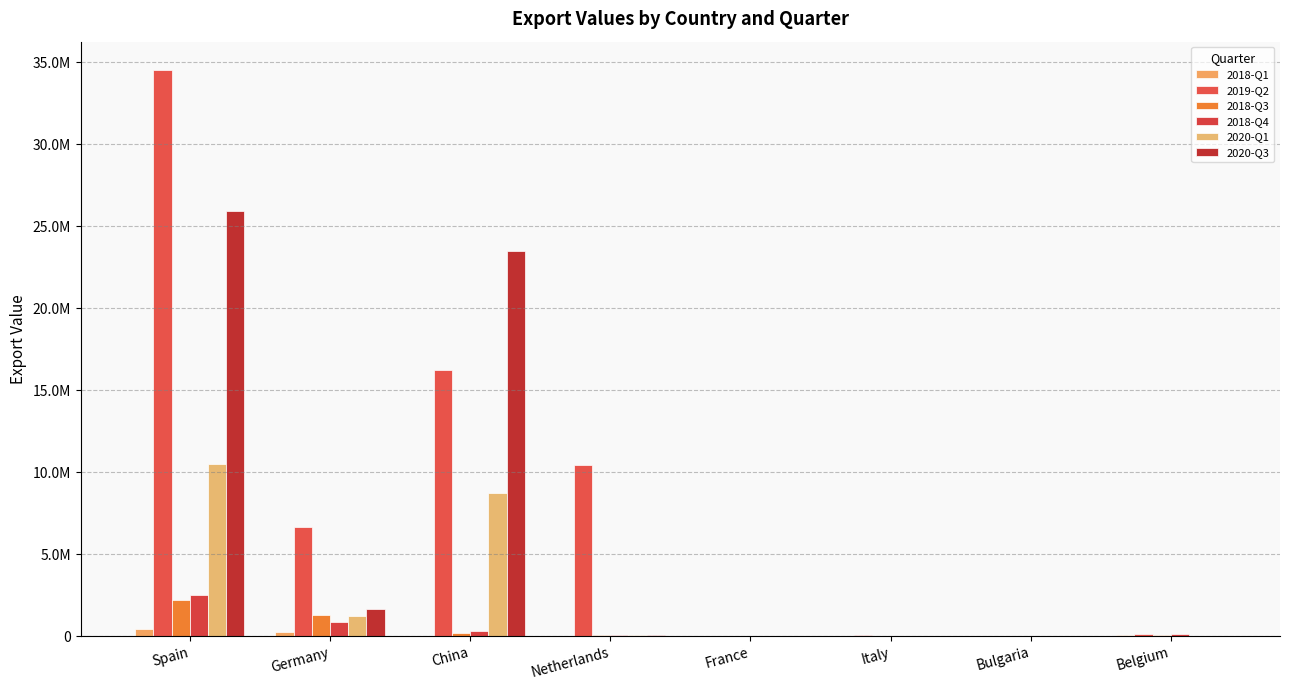

What is the spread (max minus min) of values at Netherlands?

10431329